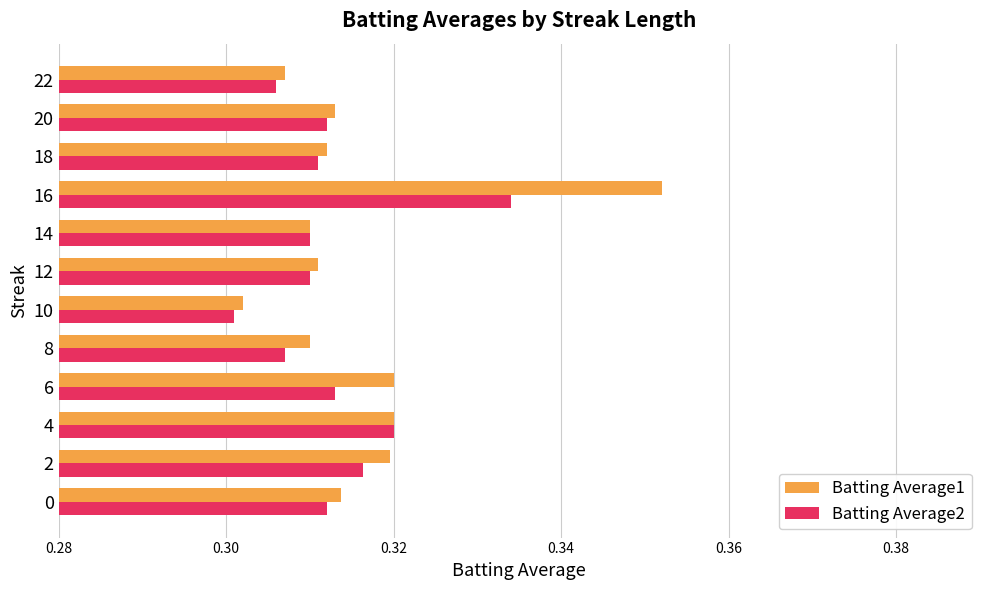

What are all the series names shown in the legend?

Batting Average1, Batting Average2